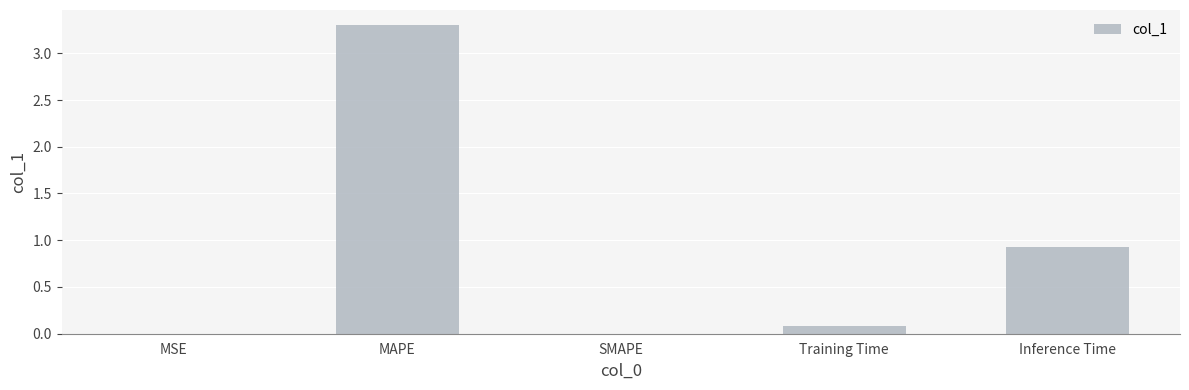

Which label corresponds to the largest value in the chart?

MAPE